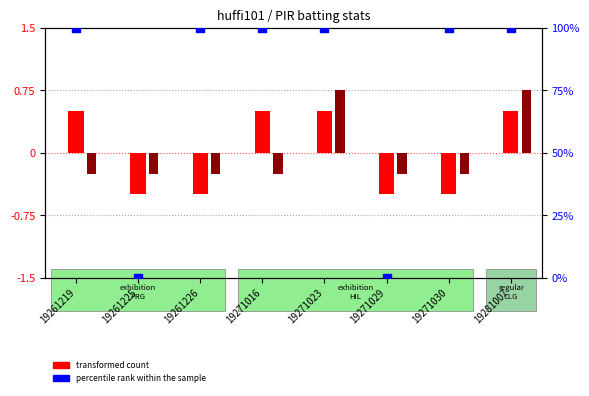

What is the total value across all series at 19271029?

-0.8